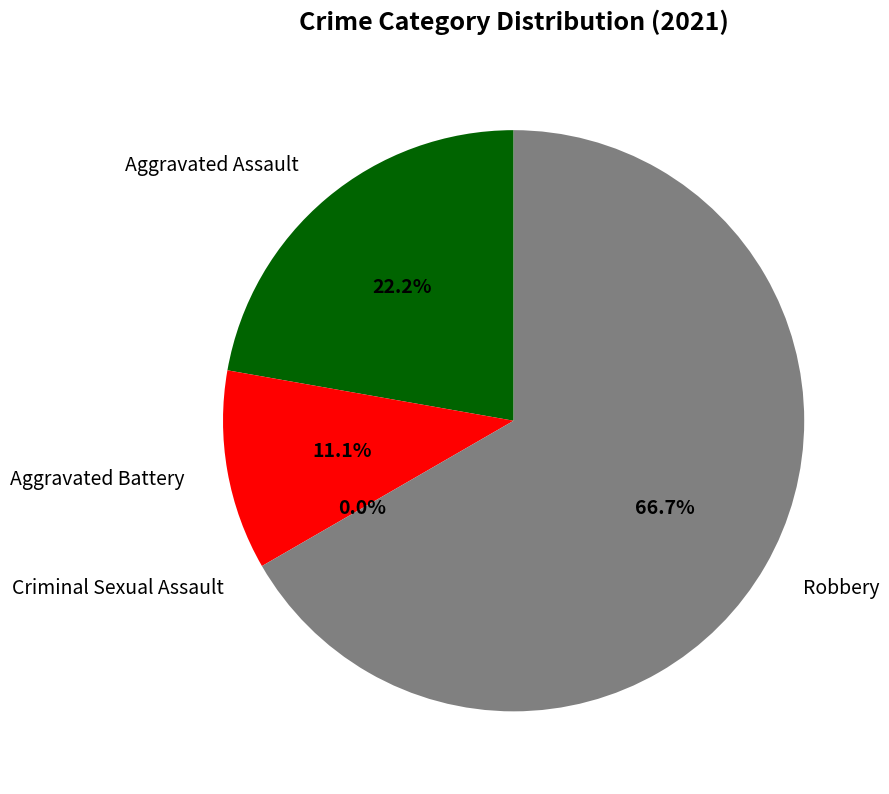

What is the smallest slice in the pie chart?

Criminal Sexual Assault